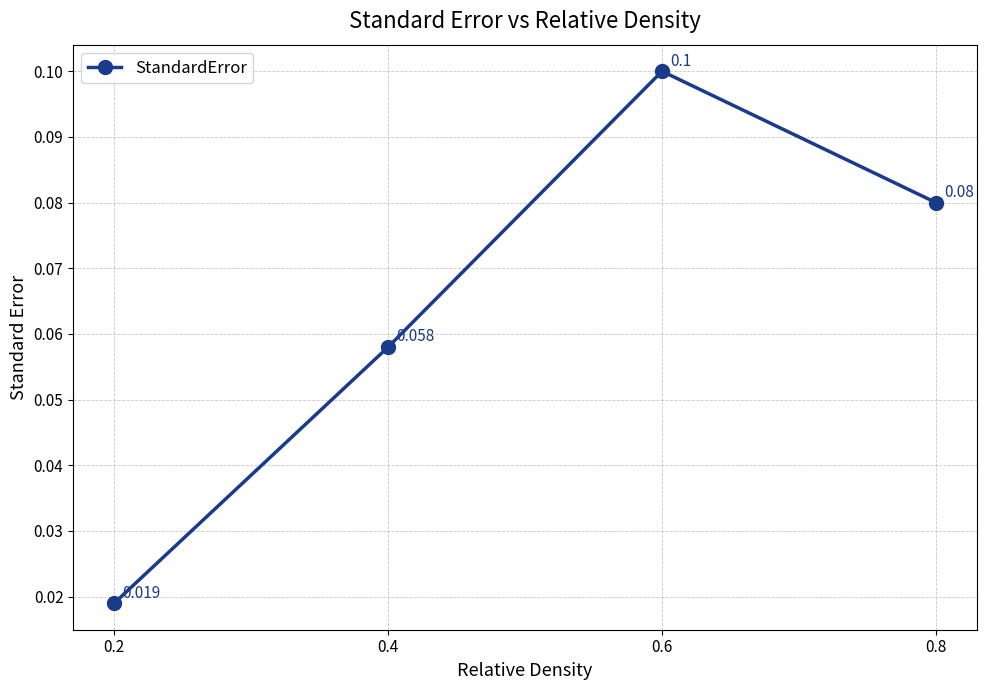

What is the value of the 2nd point from the left?

0.1